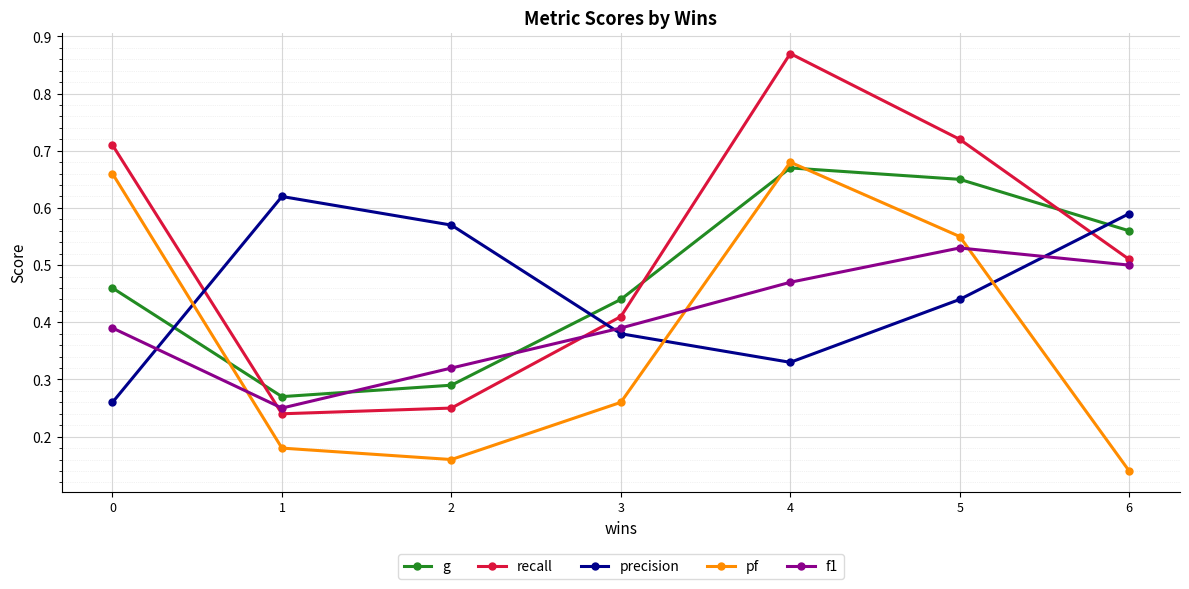

Between 4 and 6, which series saw the biggest shift?

pf